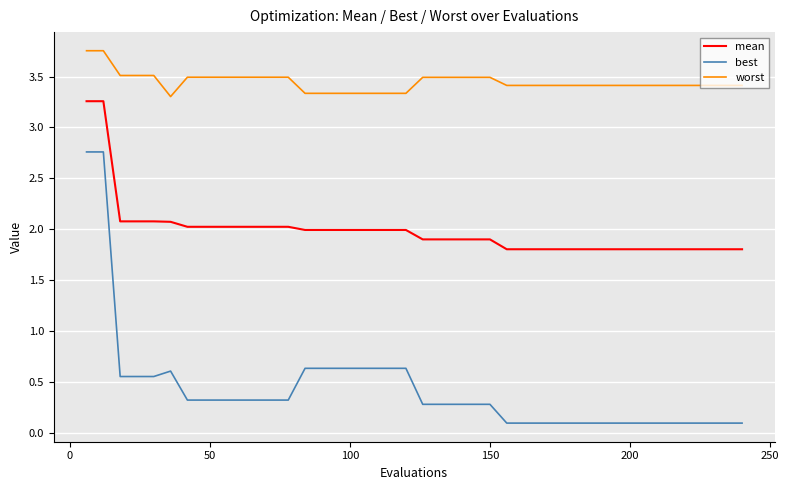

True or false: best and worst intersect in this chart.

False